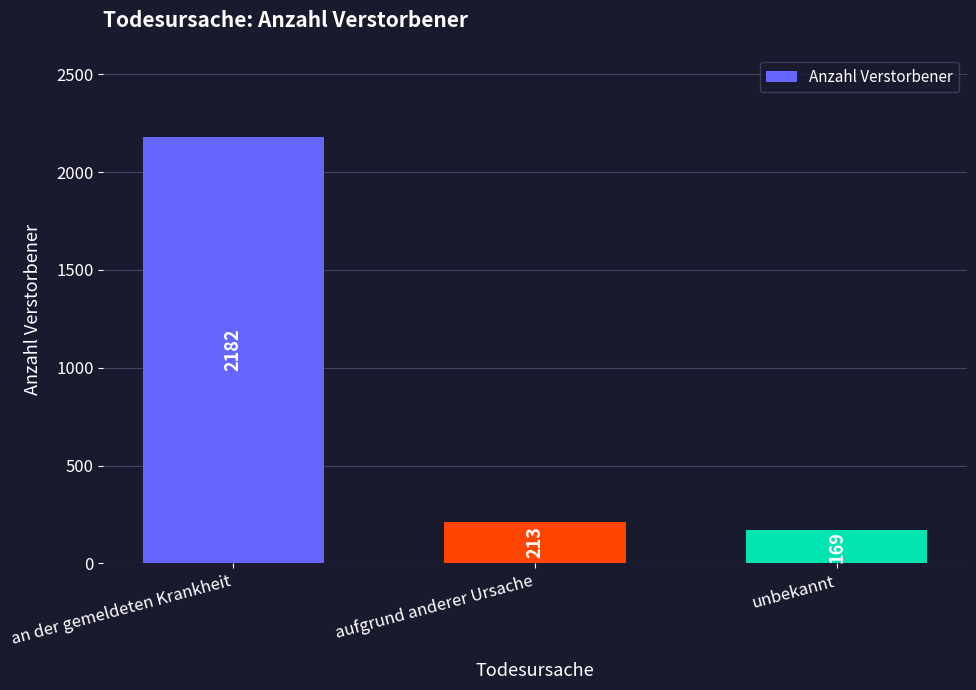

What is the value of the 1st bar from the left?

2182